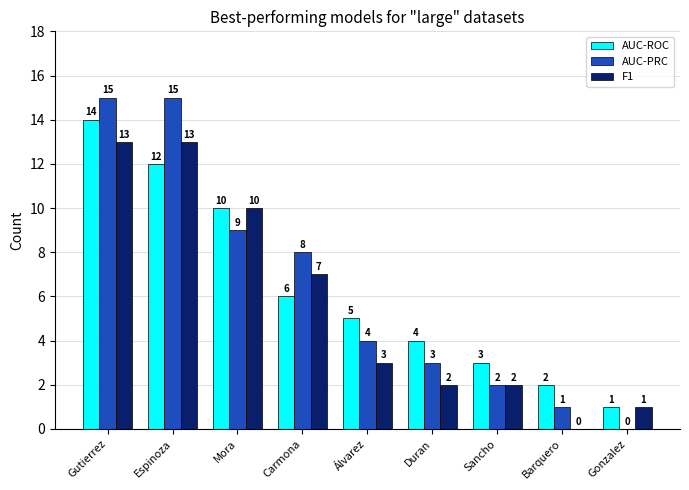

At which category is the sum across all series the highest?

Gutierrez